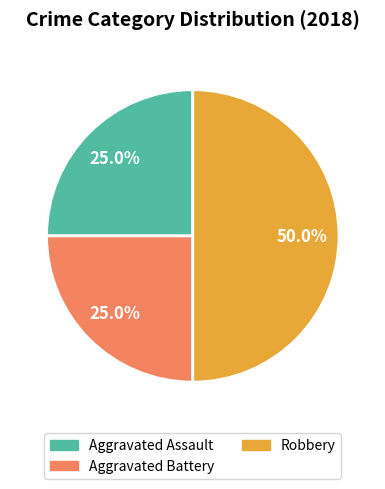

How many slices are in this pie chart?

3